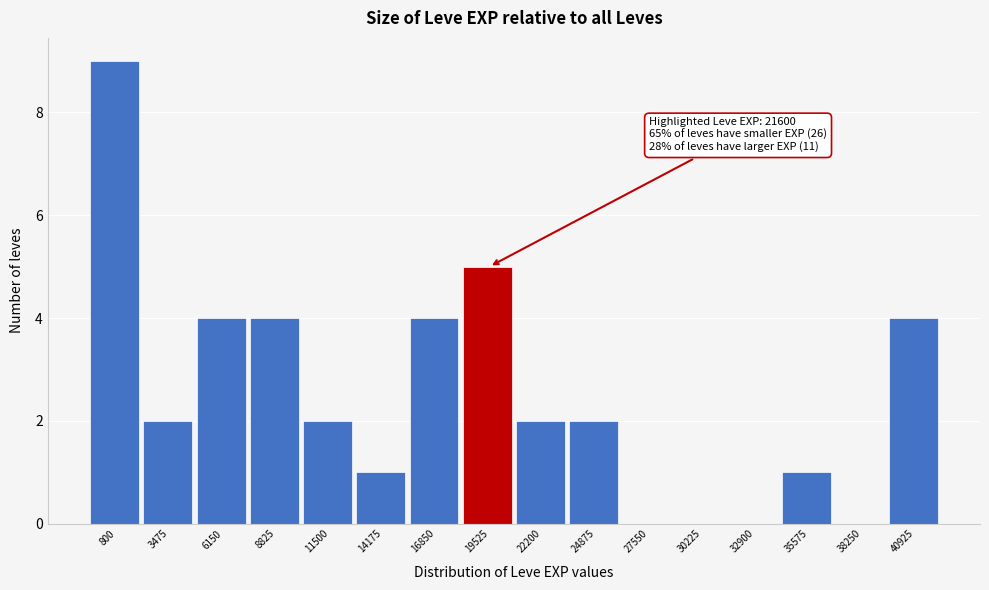

Reading right to left, extract all data points from this chart.

40925=4	38250=0	35575=1	32900=0	30225=0	27550=0	24875=2	22200=2	19525=5	16850=4	14175=1	11500=2	8825=4	6150=4	3475=2	800=9